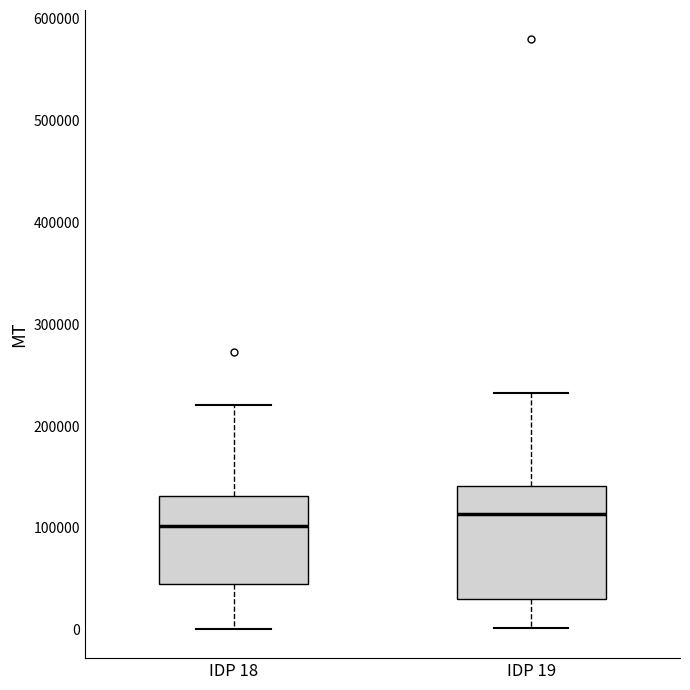

Reading left to right, transcribe this box plot: for each box, give where its median line is, the range the box spans, and where its two whiskers end, as read against the y-axis. The values are not printed on the chart, so give them approximately, as read against the axis.

IDP 18: median 100000, box 50000 to 130000, whiskers 0 to 220000
IDP 19: median 110000, box 30000 to 140000, whiskers 0 to 230000